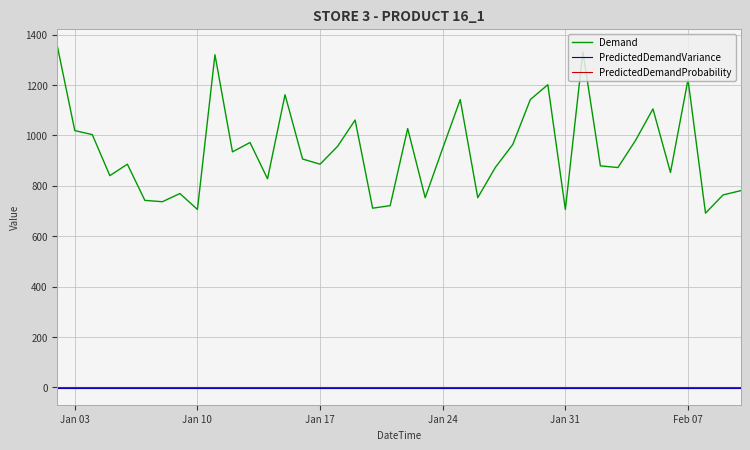

True or false: PredictedDemandVariance and Demand intersect in this chart.

False